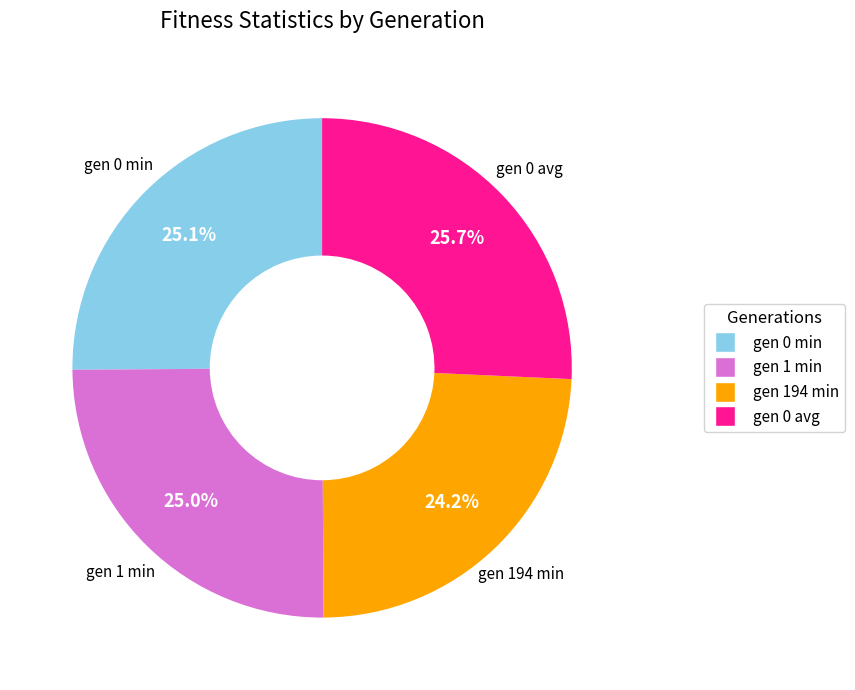

Is there a majority slice in this chart?

No